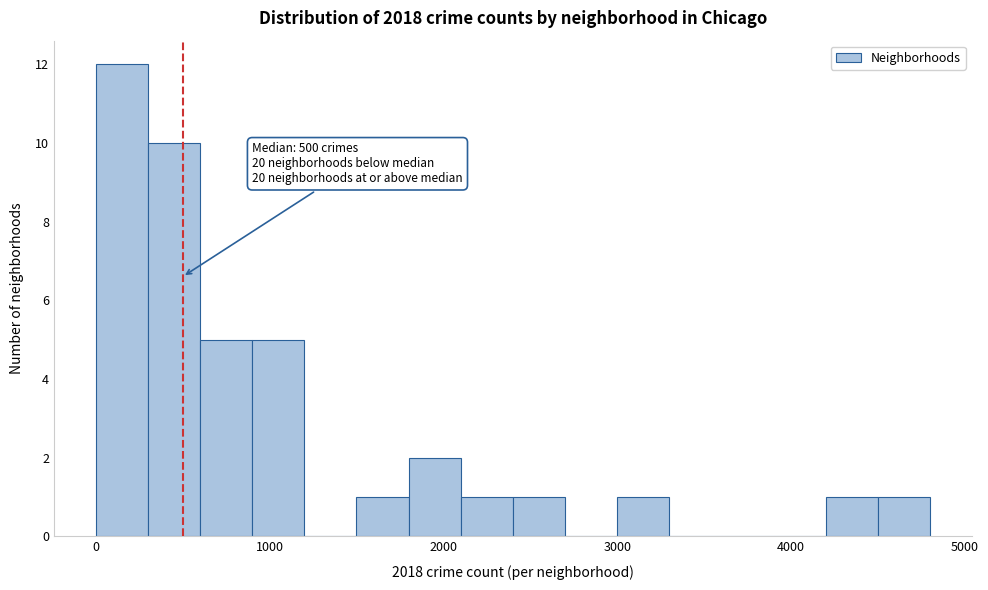

Around what value on the x-axis is the tallest bar? Give the approximate position of its centre, as read against the axis.

200